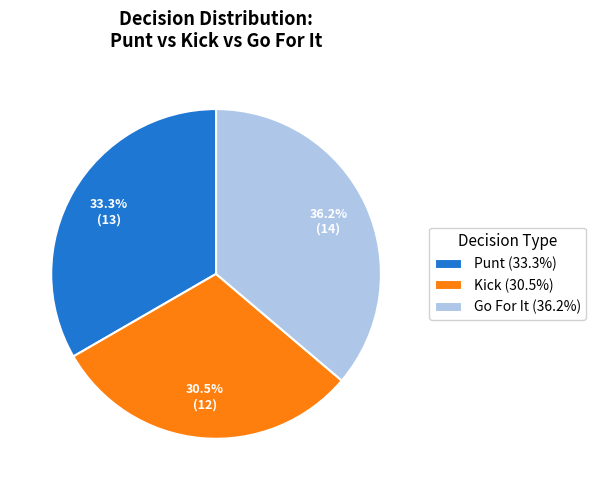

Which category has the biggest portion of the pie?

Go For It (36.2%)